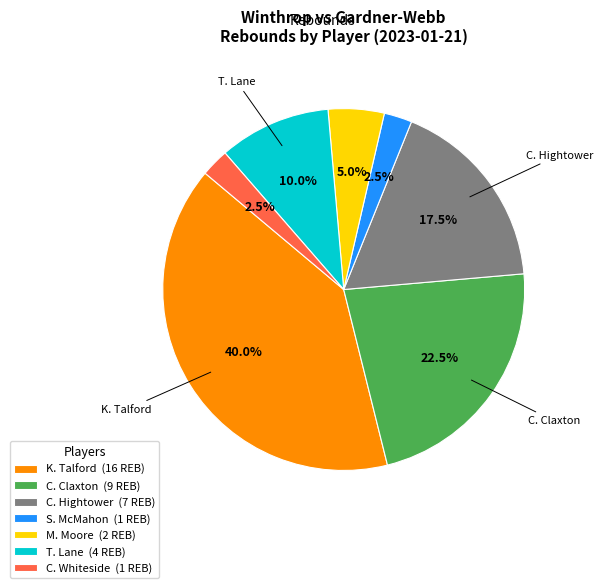

Which has a higher value, C. Hightower (7 REB) or S. McMahon (1 REB)?

C. Hightower (7 REB)